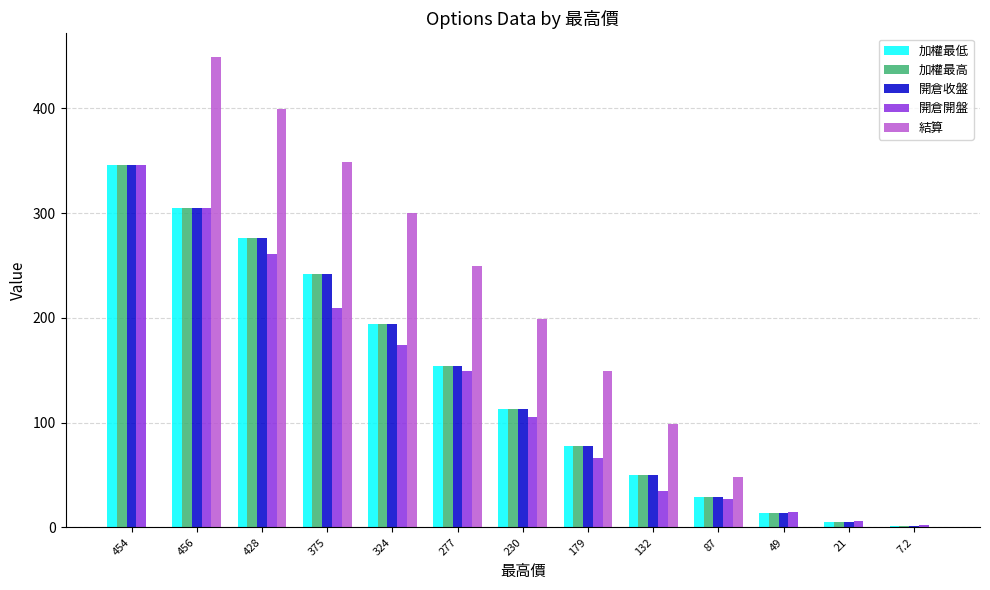

Are the bars grouped side by side (vs. stacked)?

Yes